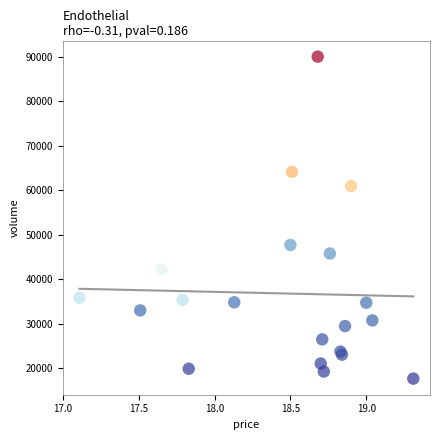

What Y value in the scatter plot is closest to 53817?

47671